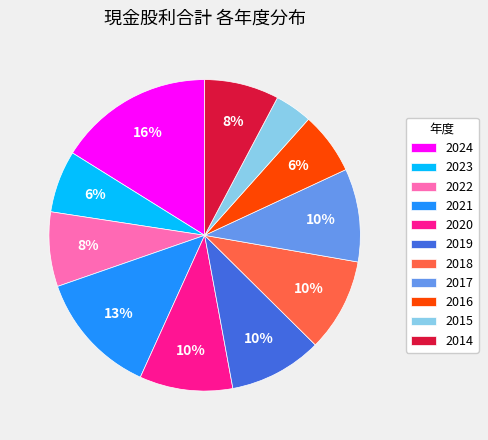

The 2021 slice represents 2% of the pie. True or false?

False